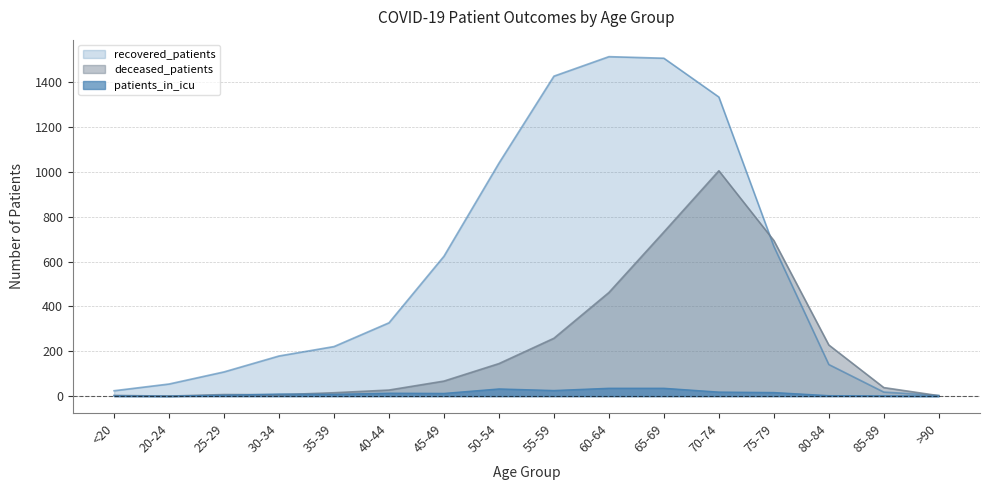

The recovered_patients series shows 2516 at 65-69. True or false?

False